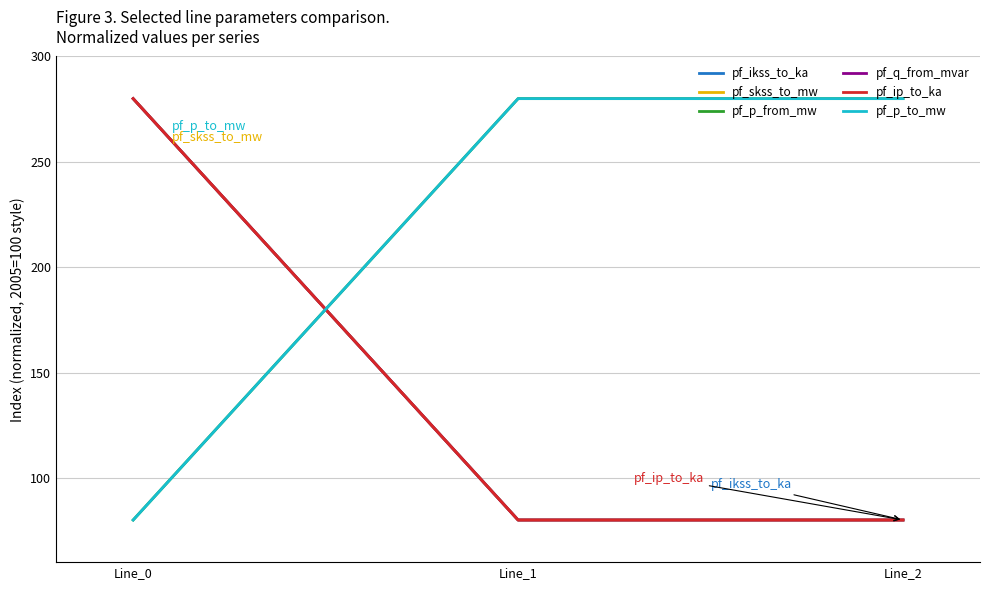

At which label does pf_p_to_mw reach its peak?

Line_1